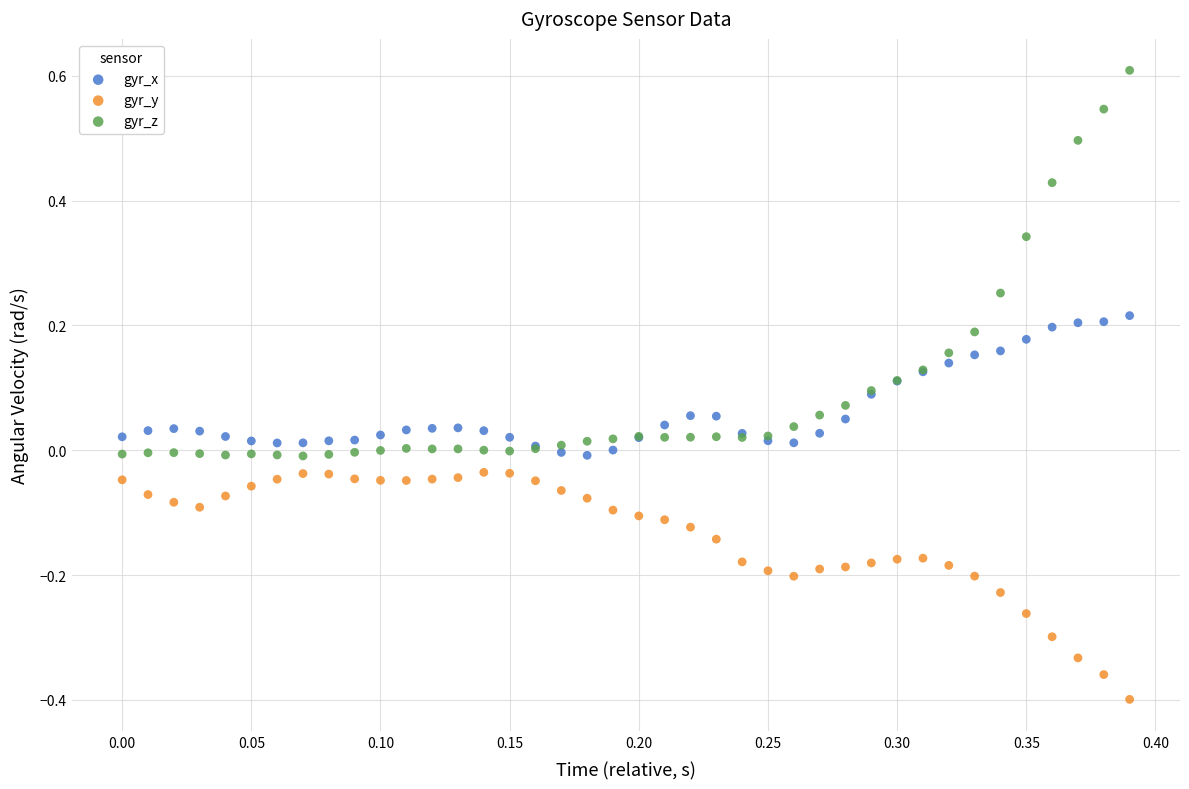

Which series contains the lowest Y value?

gyr_y